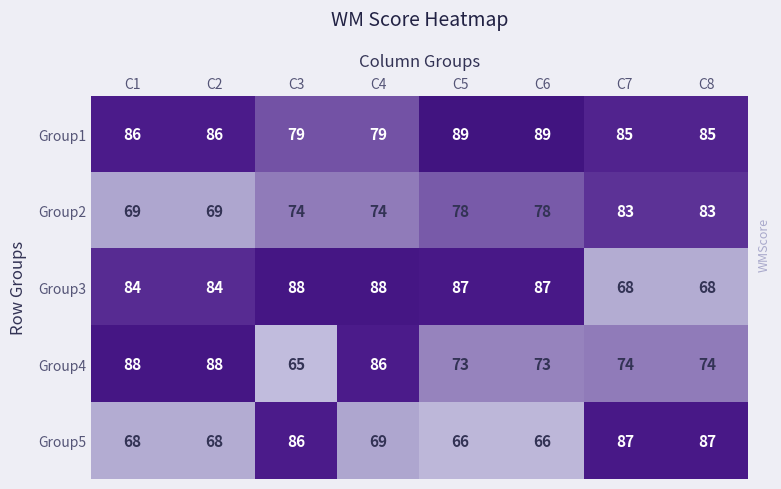

Which series has the widest spread of values?

Group4